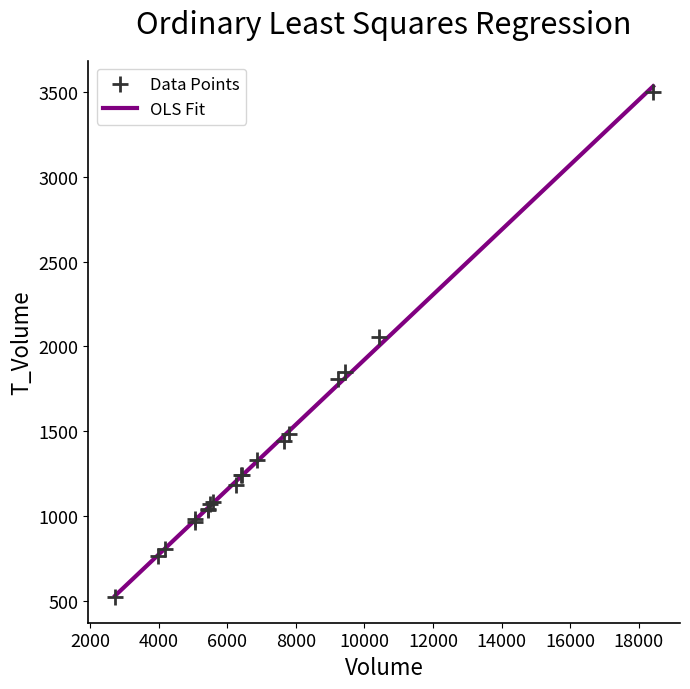

What Y value in the scatter plot is closest to 2010?

2056